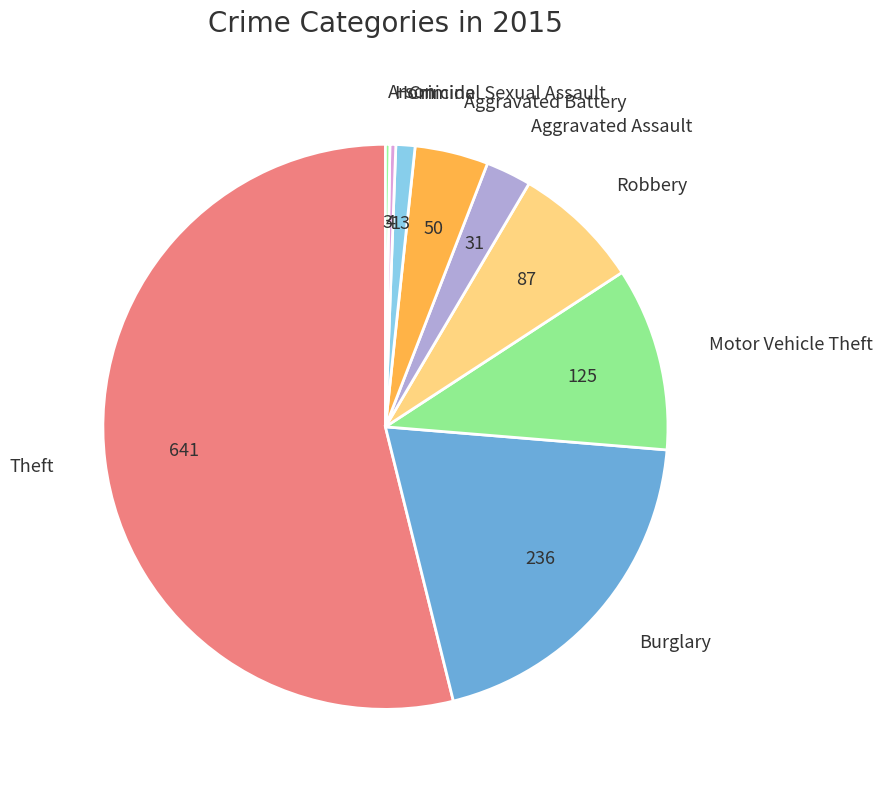

Which slice represents more than half of the pie?

Theft